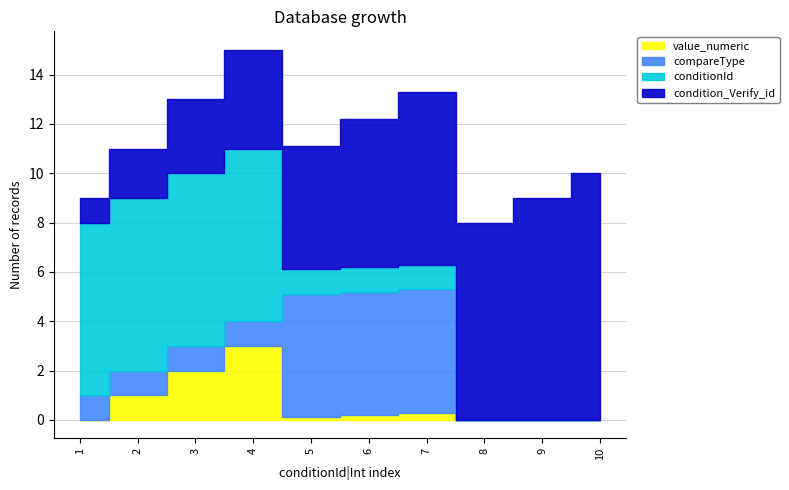

True or false: compareType has a value of 0.0 at 8.

True